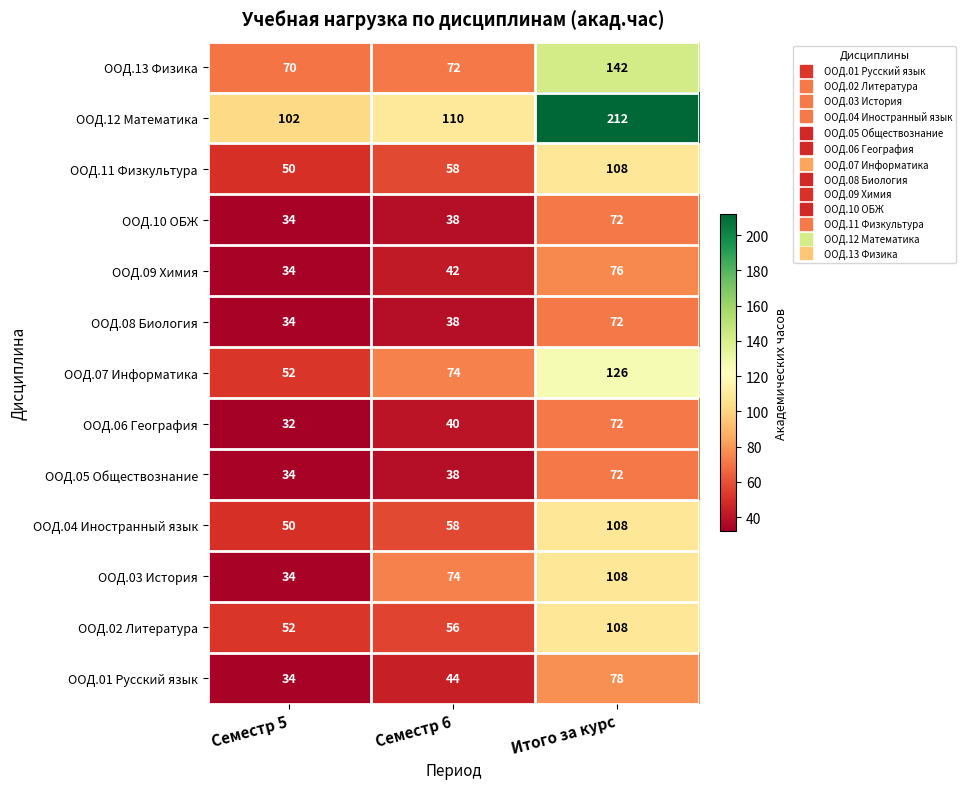

What is the difference between the maximum and minimum values in the ООД.01 Русский язык series?

44